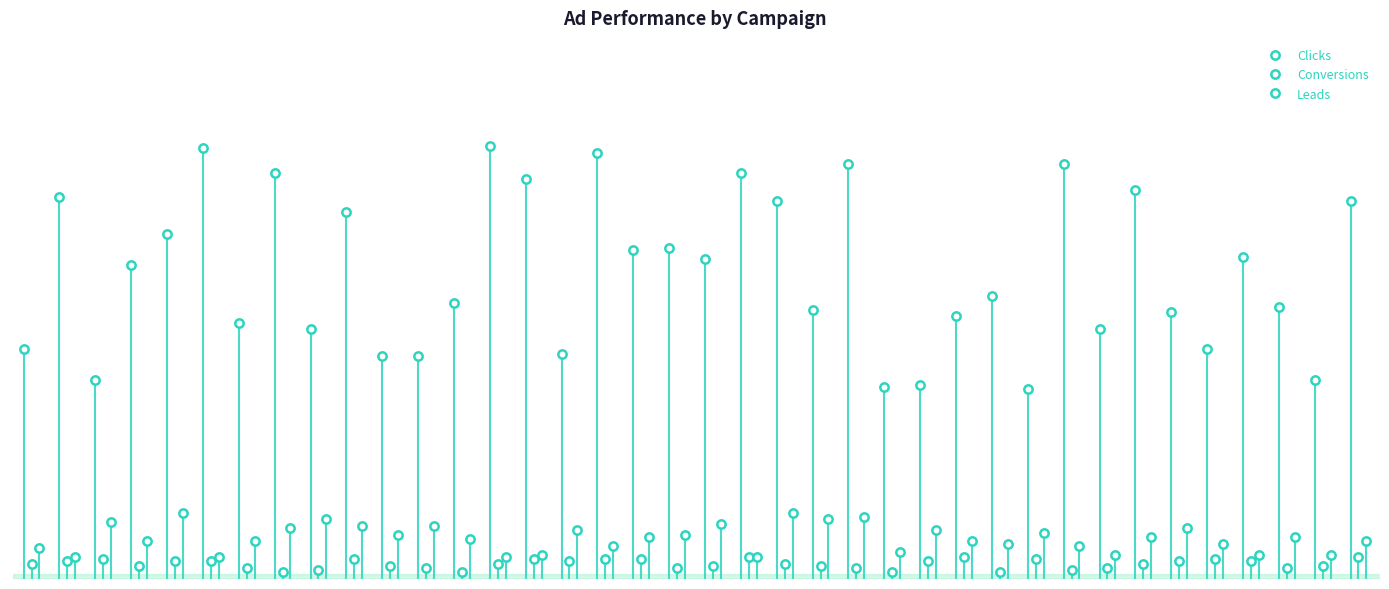

What is the average value of the Clicks series?

139